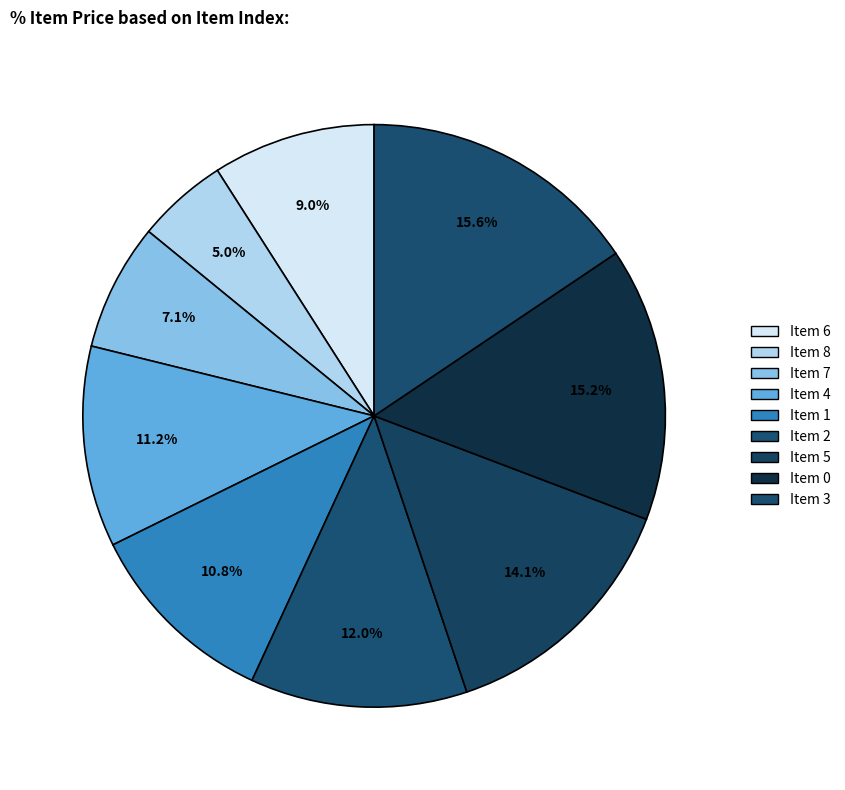

How many slices are in this pie chart?

9